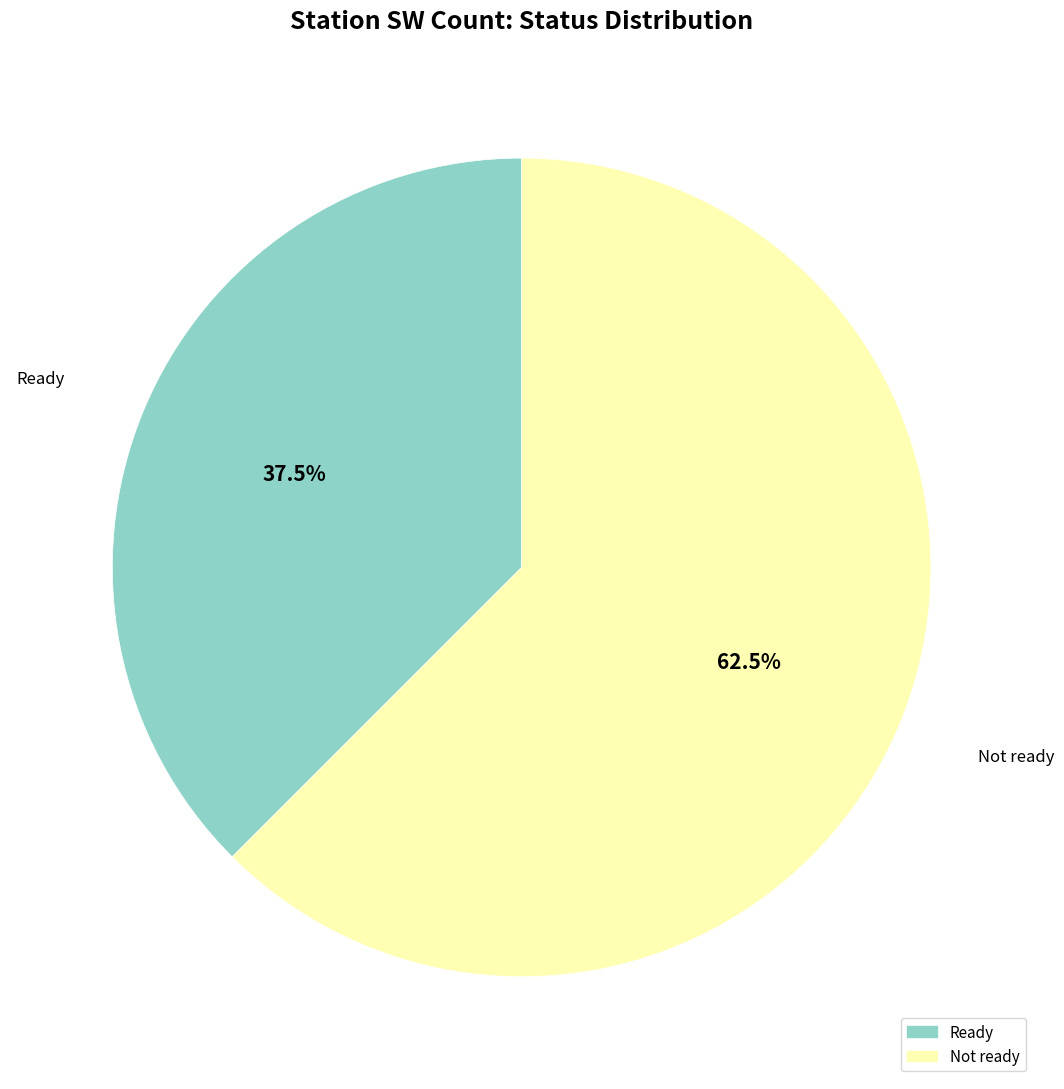

Does any single category account for the majority?

Yes